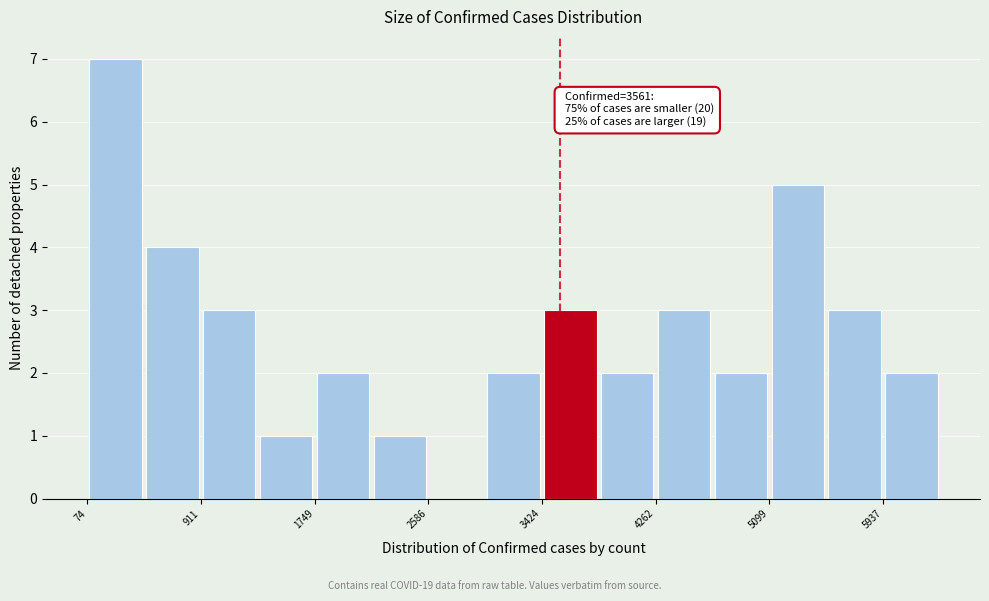

Over which range of the x-axis is the bar tallest?

100 to 500